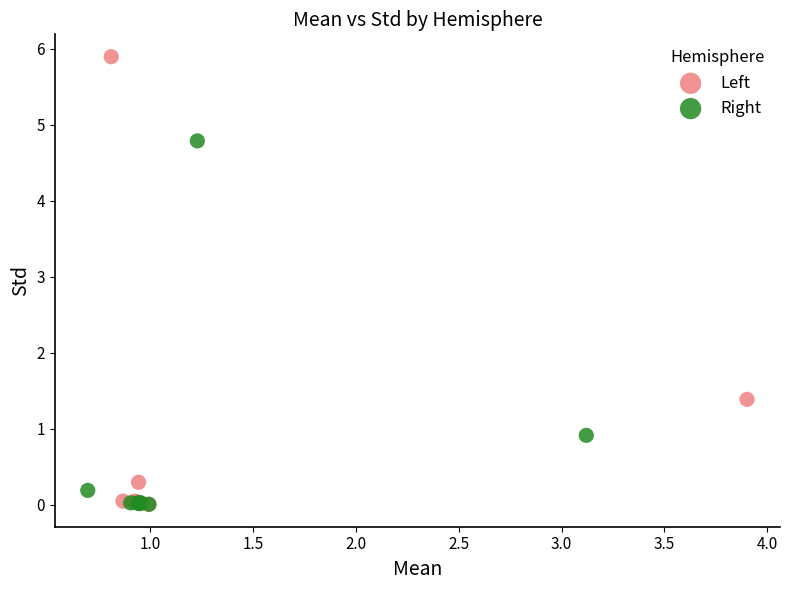

Which series contains the highest Y value?

Left